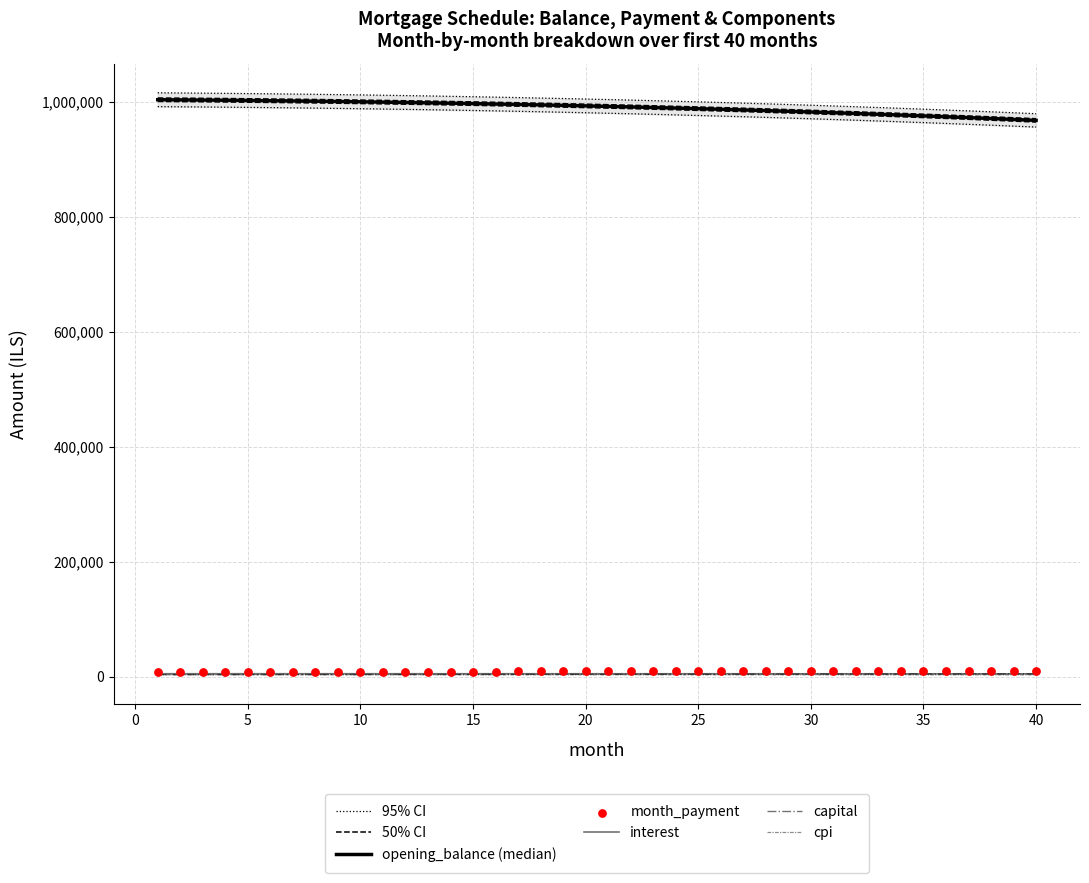

Which series reaches the minimum Y coordinate?

capital